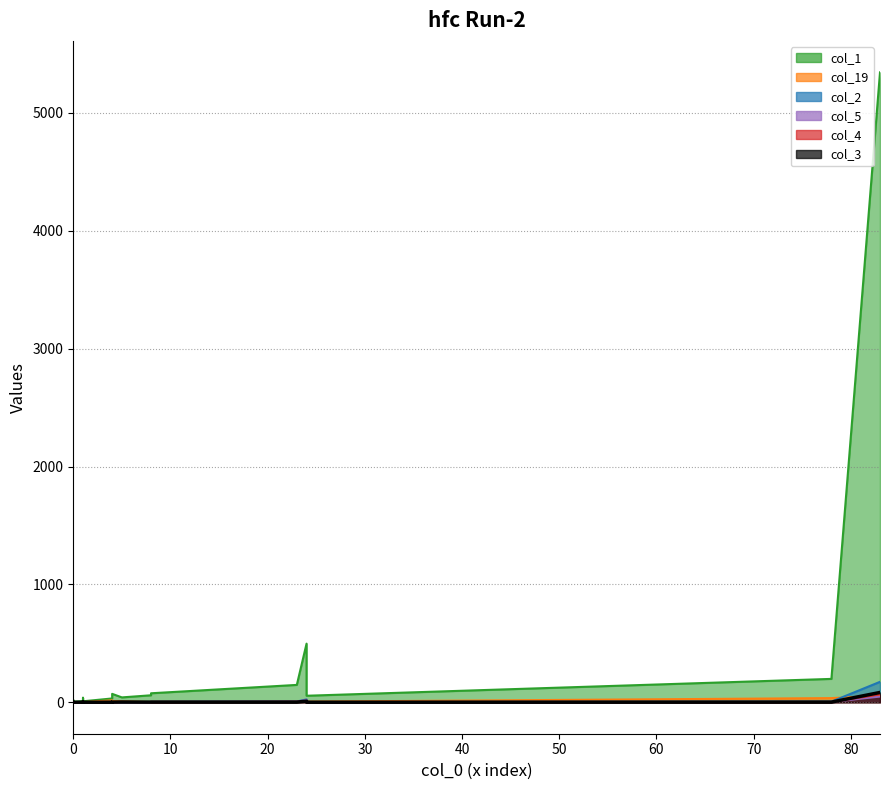

What is the sum of all col_1 values?

6645